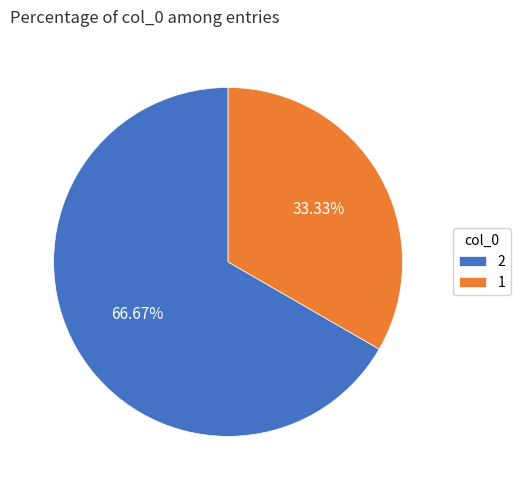

Is it true that 2 is 58% of the pie?

False